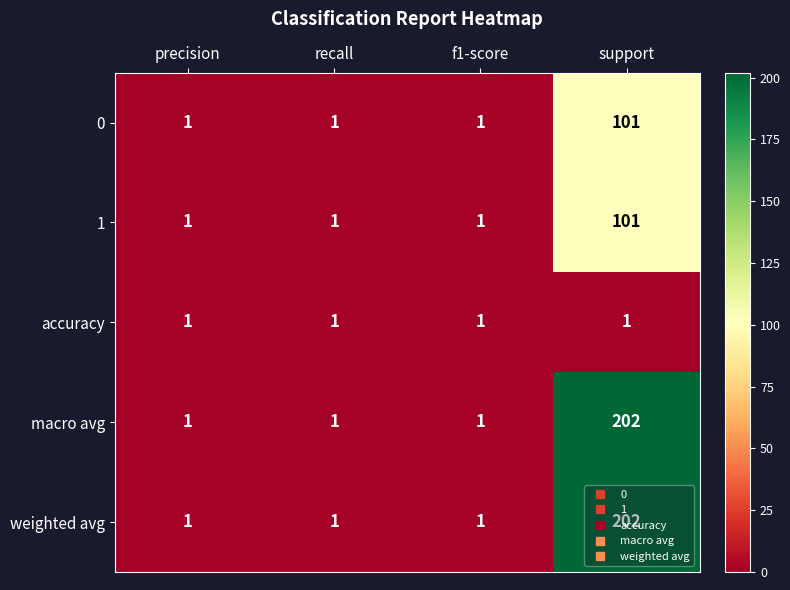

What is the difference between the maximum and second lowest values in the 1 series?

100